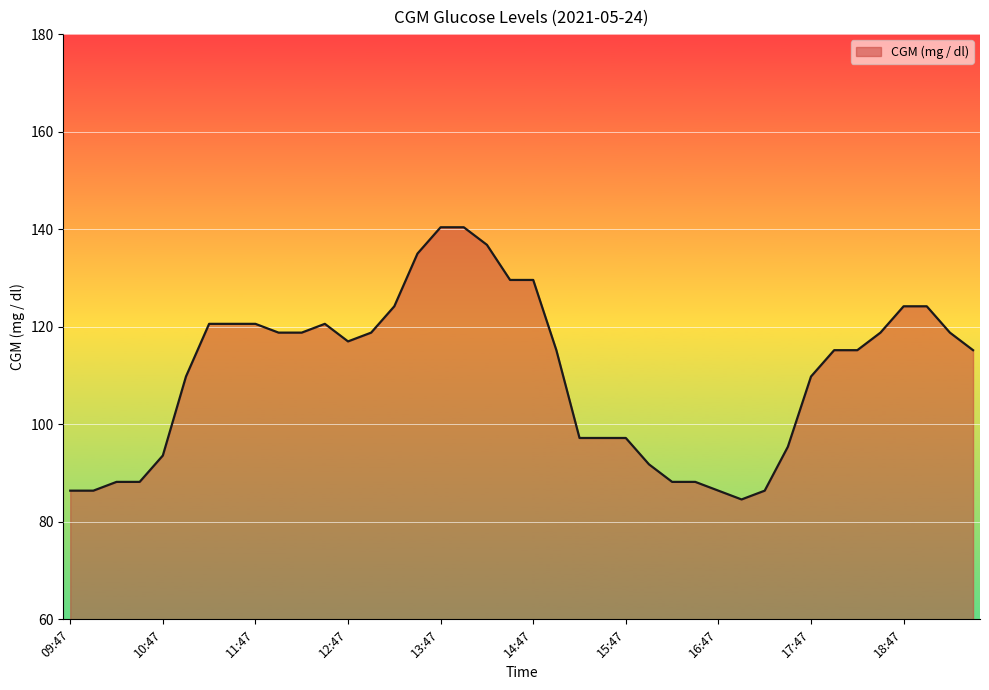

Does the chart display data point markers on the line(s)?

No